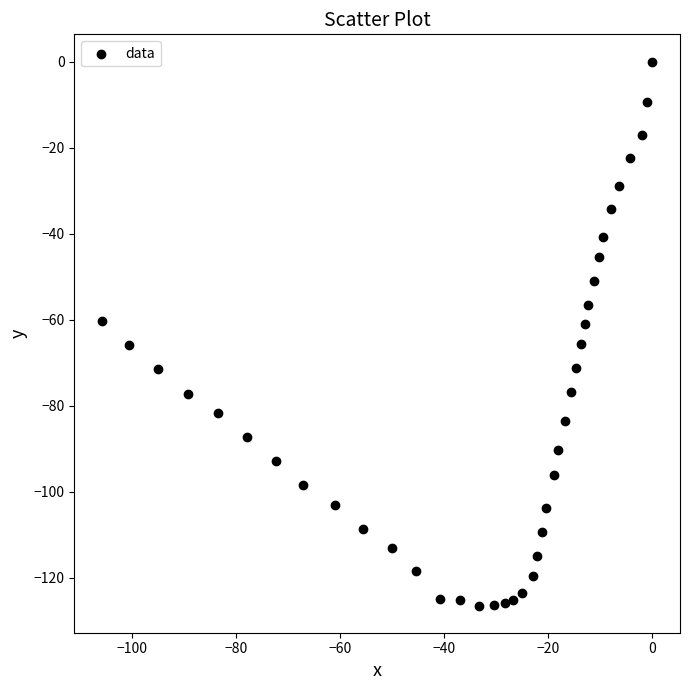

What is the range of Y values (max minus min)?

126.5